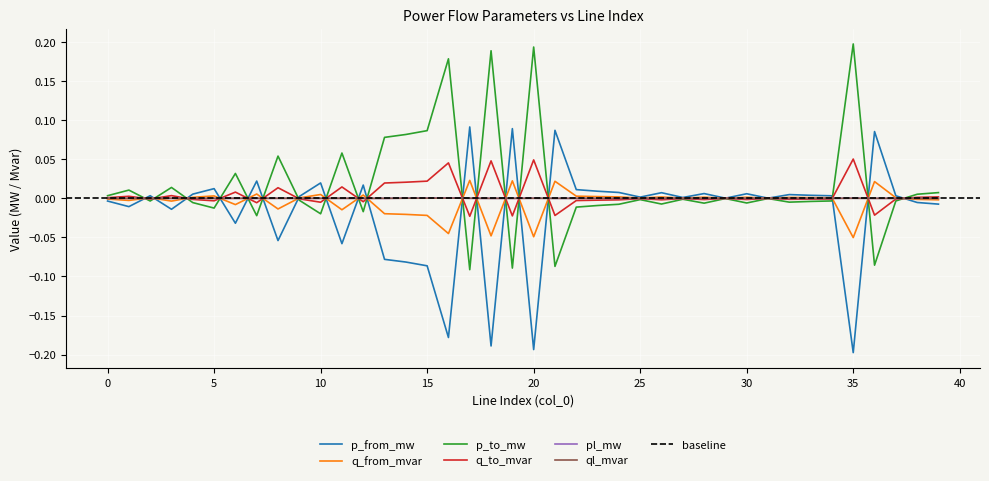

List the labels in order of p_from_mw value, smallest first.

35, 20, 18, 16, 15, 14, 13, 11, 8, 6, 3, 1, 39, 38, 0, 31, 29, 27, 25, 9, 37, 34, 2, 33, 32, 4, 30, 28, 26, 24, 23, 22, 5, 12, 10, 7, 36, 21, 19, 17